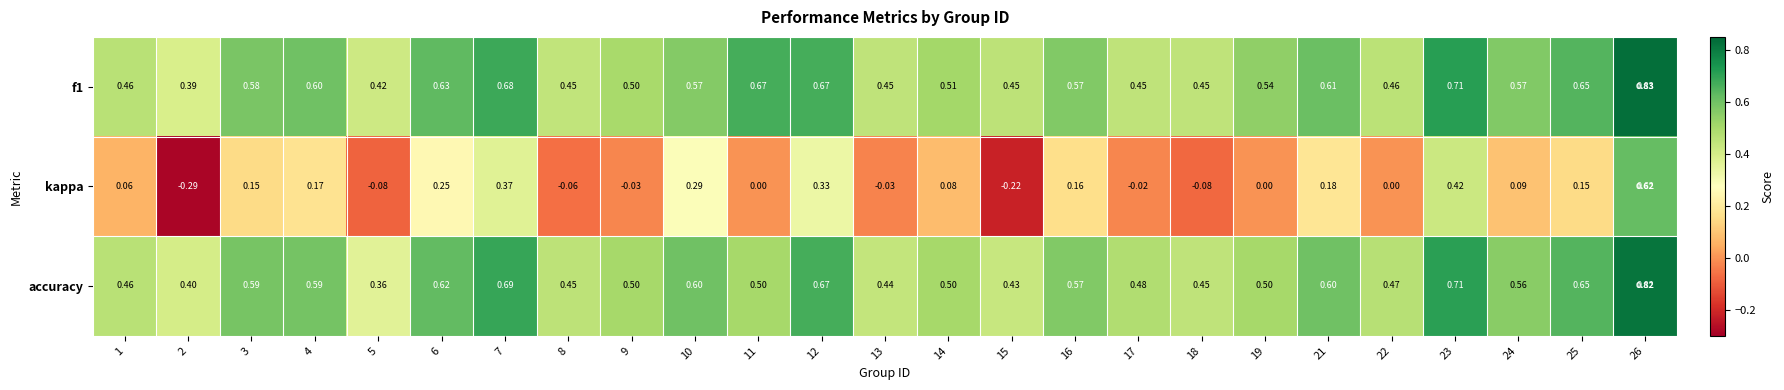

Is the value of f1 at 9 greater than the value of accuracy at 8?

Yes